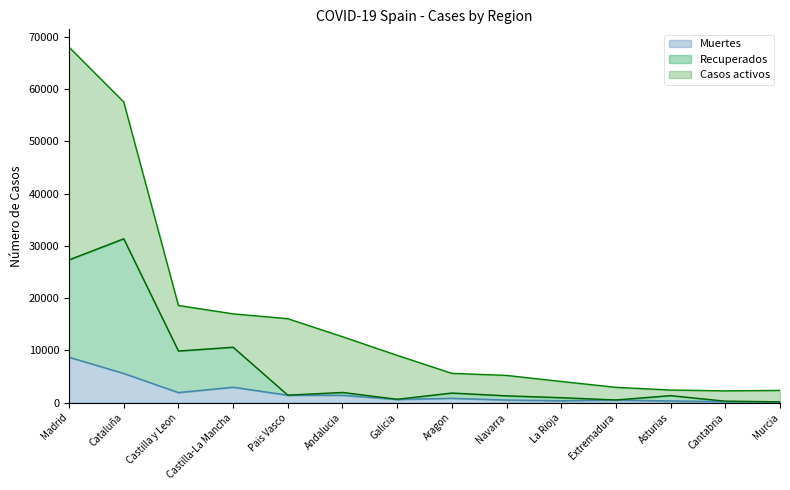

At which label does Muertes reach its peak?

Madrid